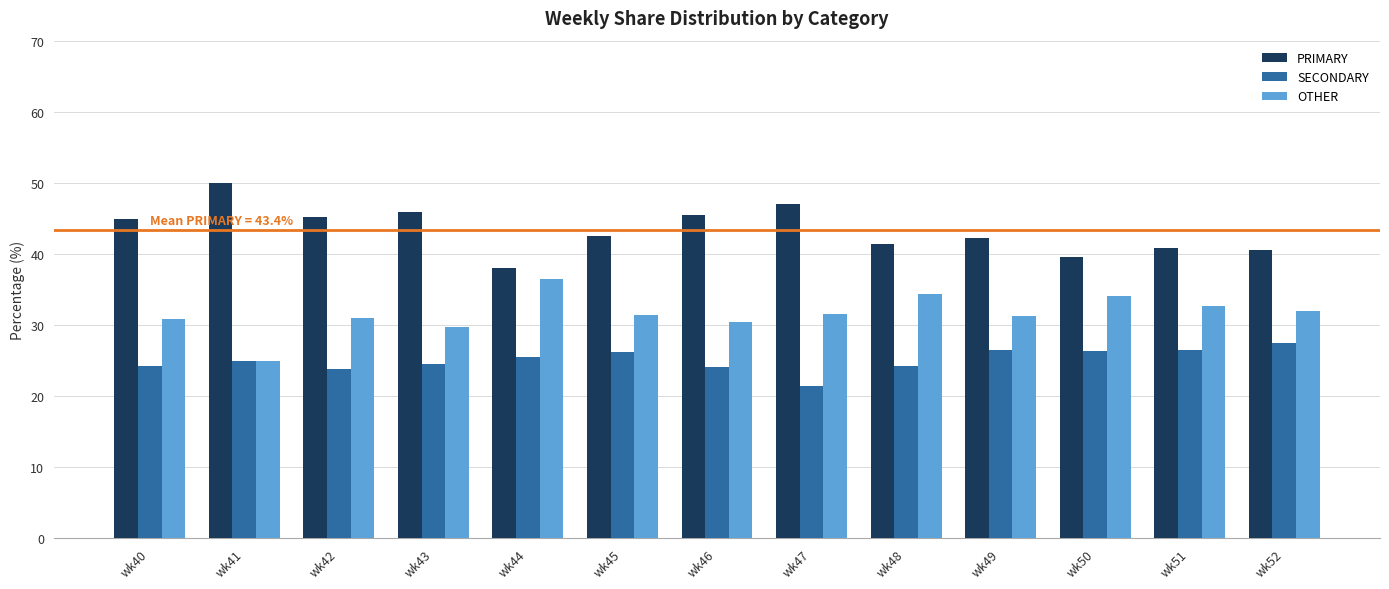

Read the OTHER value at wk42.

31.0